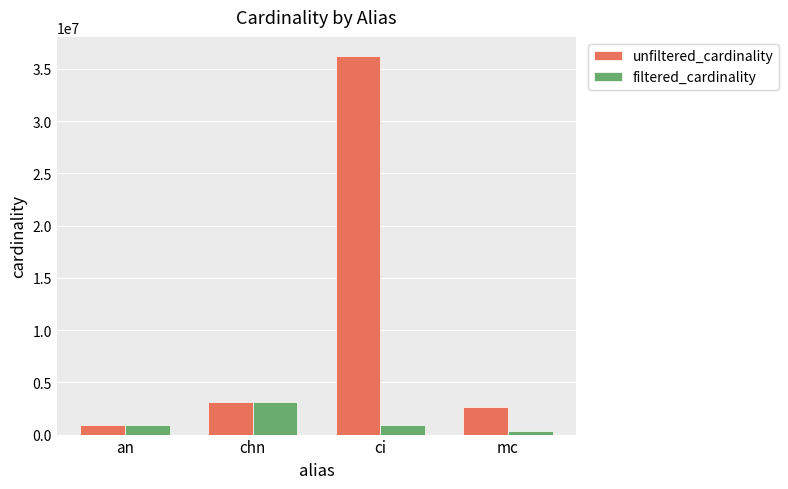

What is the difference between the filtered_cardinality values at ci and an?

24230